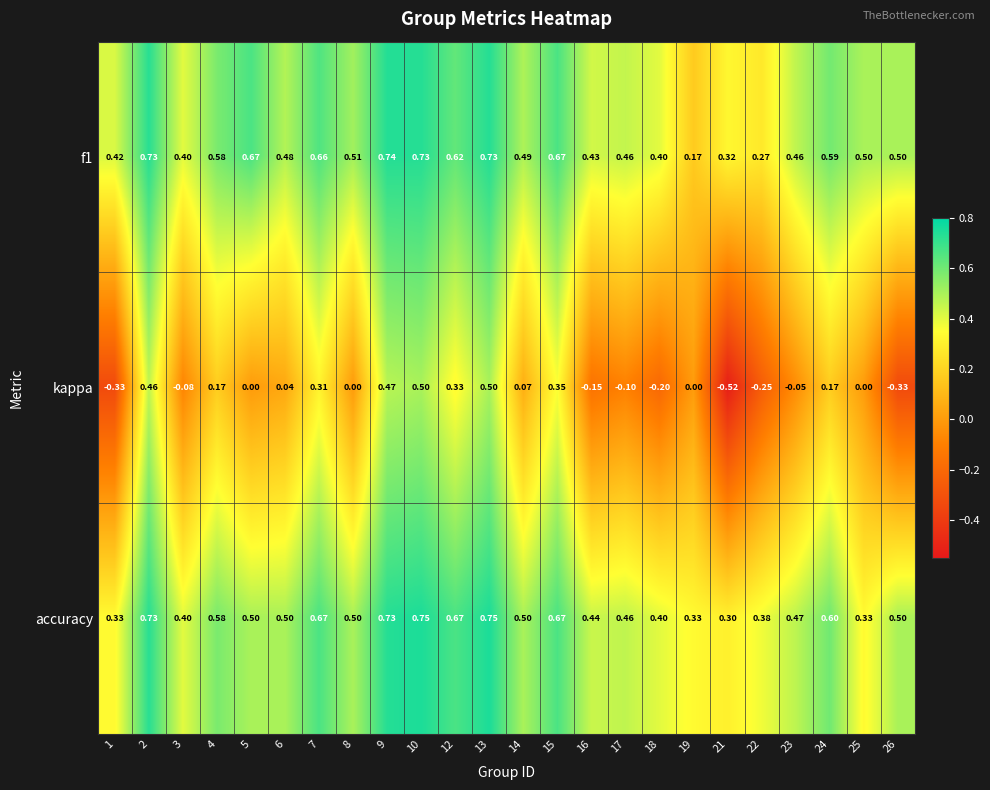

Which series has the widest spread of values?

kappa